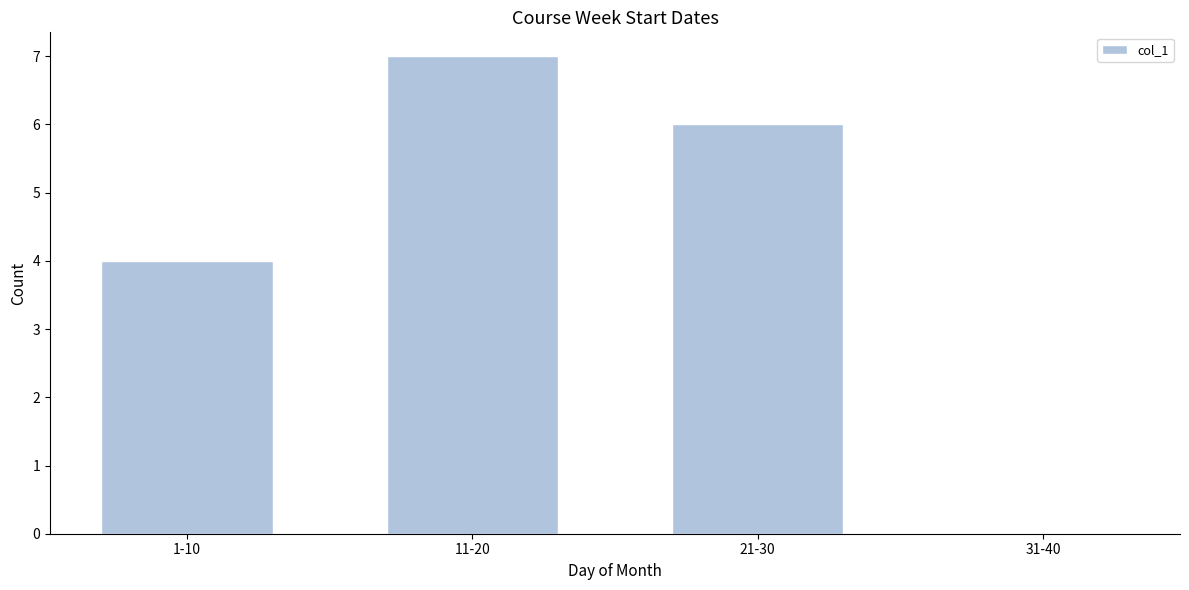

Reading right to left, what are all the values shown in this chart?

31-40=0	21-30=6	11-20=7	1-10=4